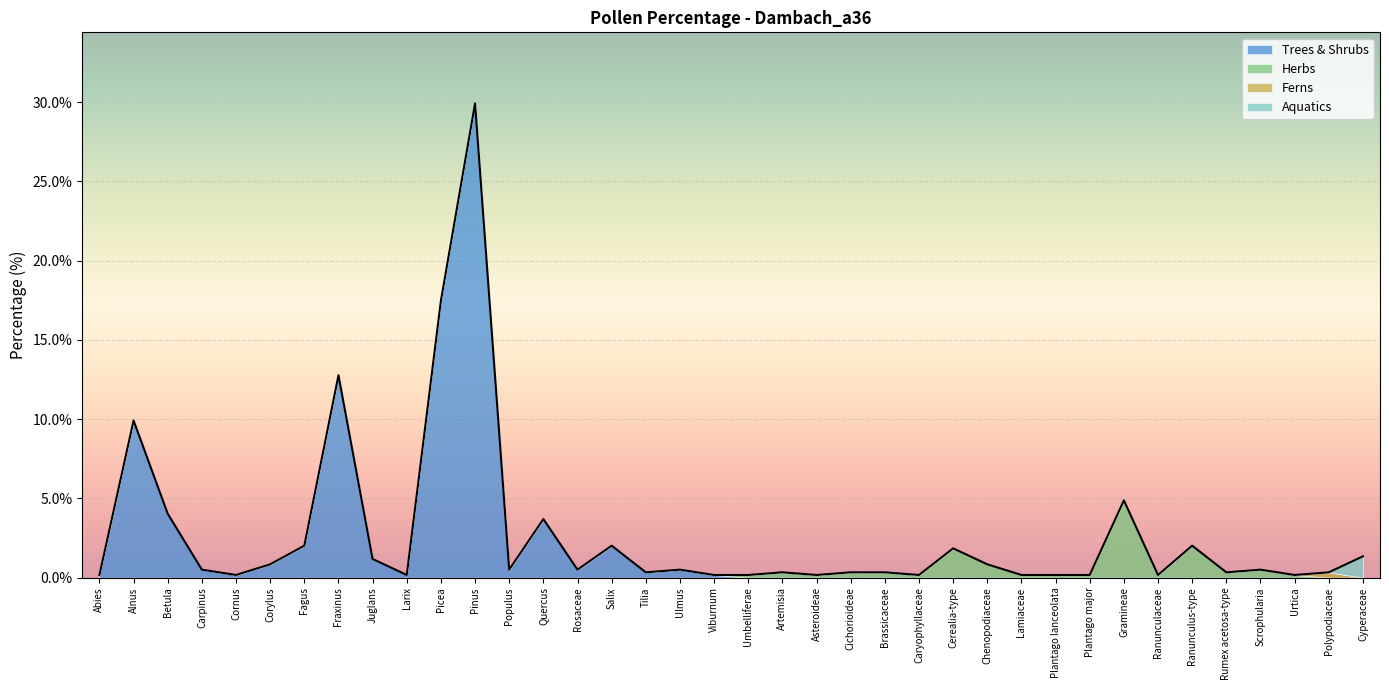

What is the difference between the second highest and minimum values?

17.3